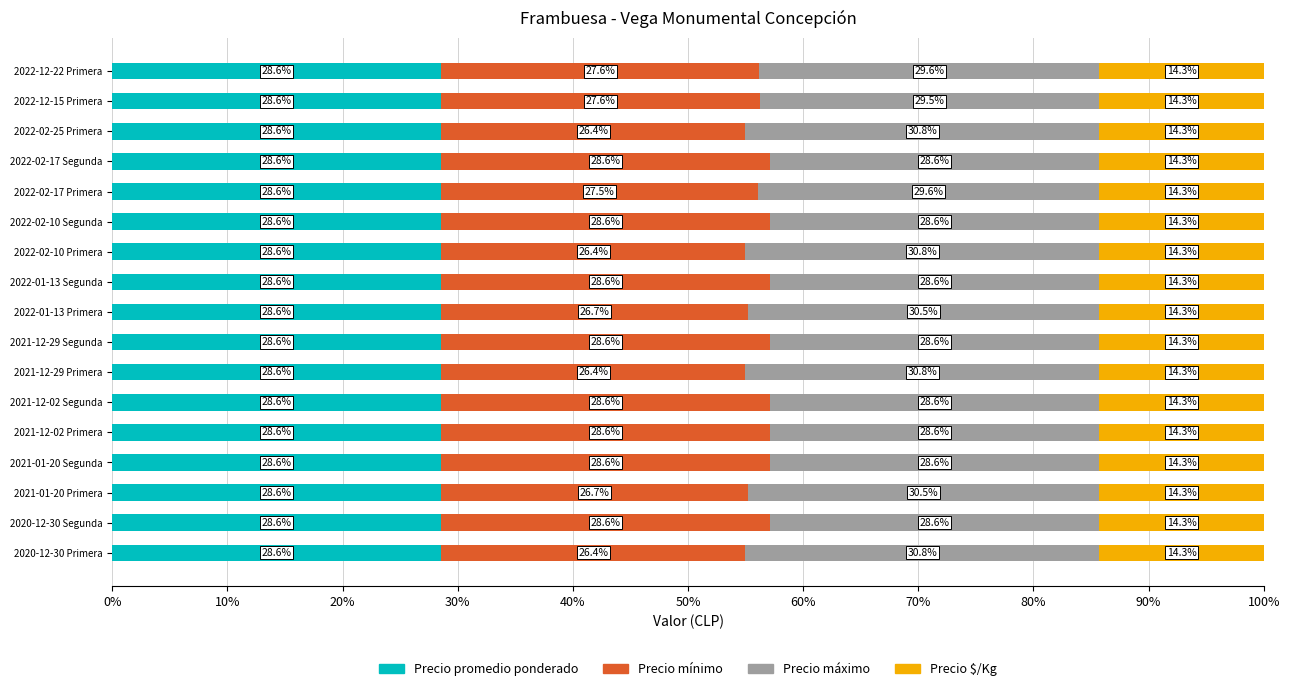

Is it true that Precio promedio ponderado equals 28.6 at 2022-01-13 Segunda?

True